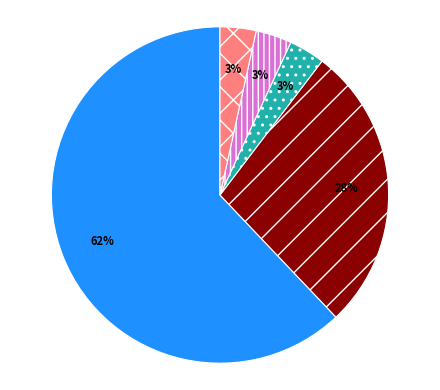

Is there any slice that represents more than half of the pie?

Yes